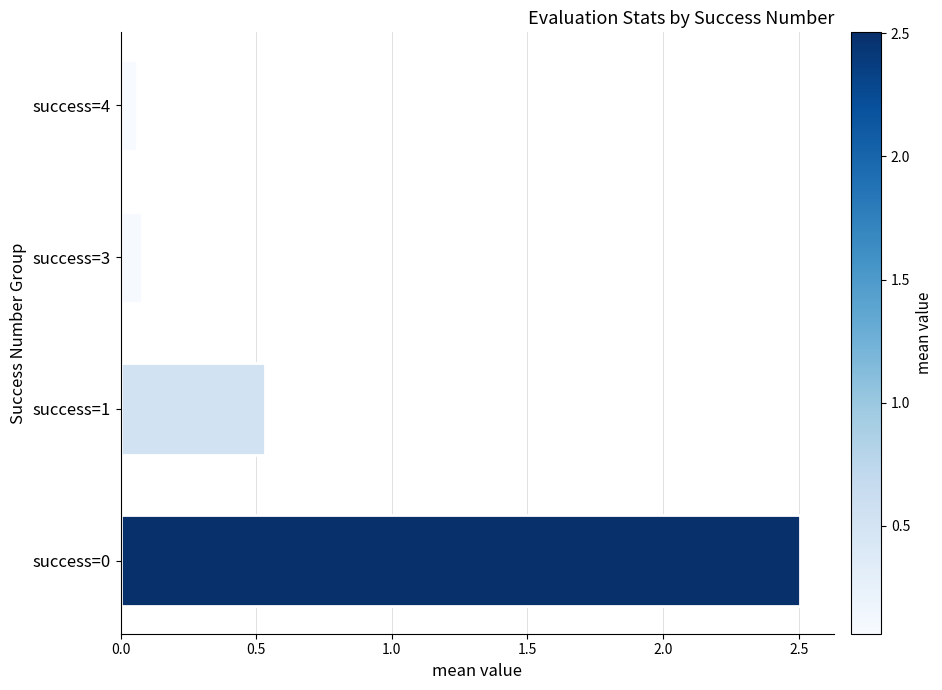

Is it true that the value at success=0 is 2.5?

True